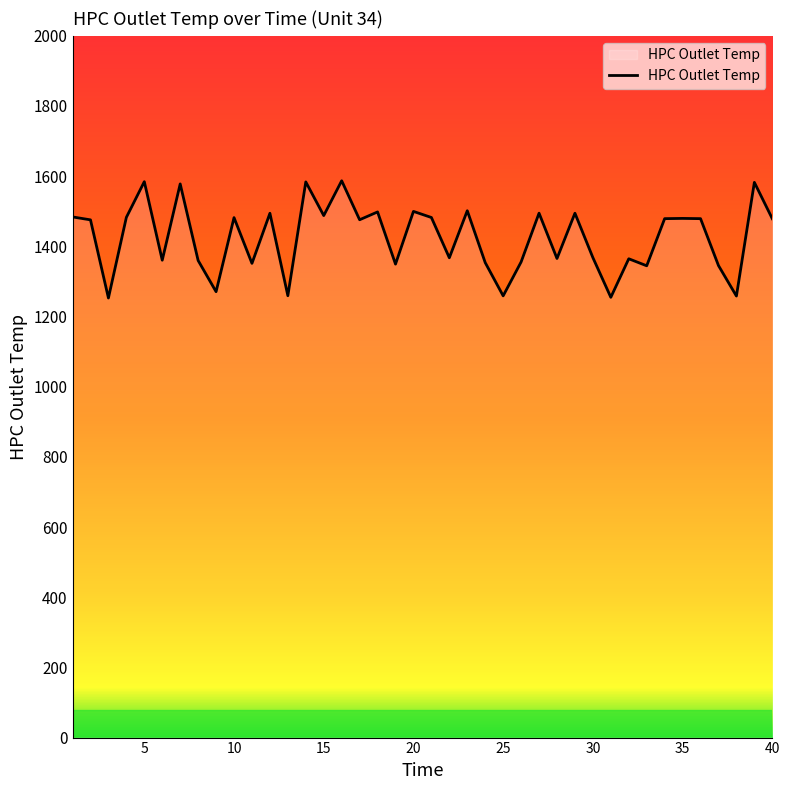

What is the greatest value displayed?

1586.8